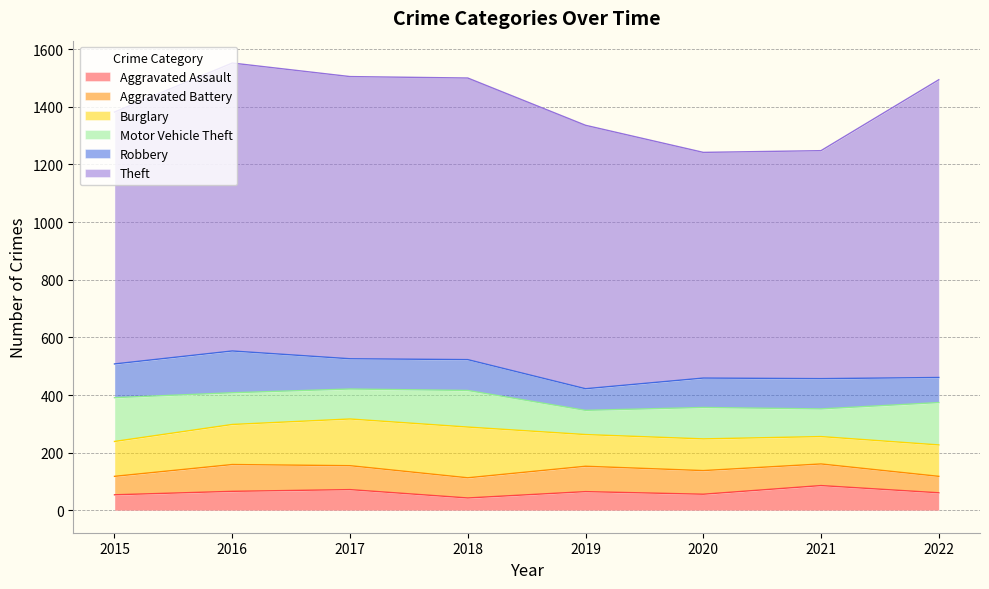

Where is the first local maximum for Robbery?

2016